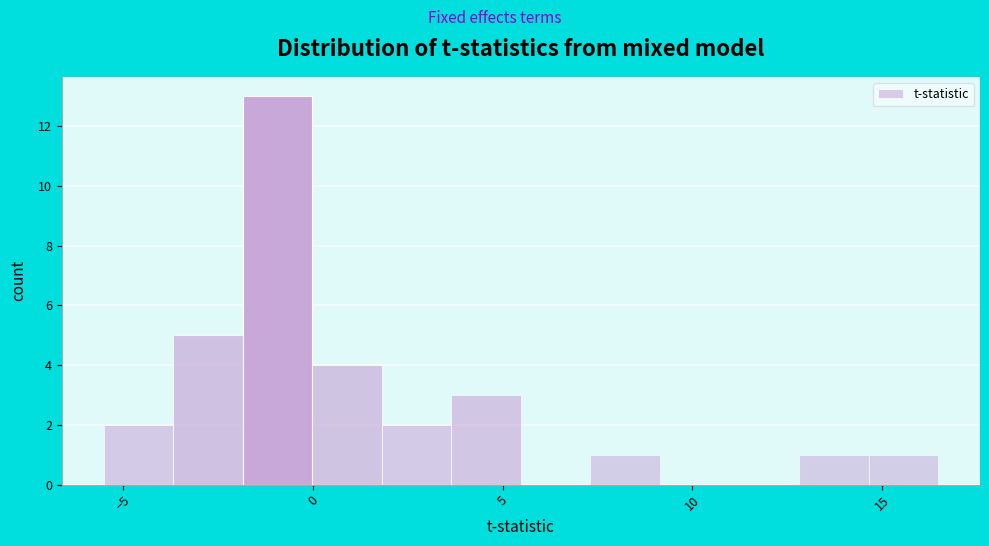

Read against the x-axis, roughly where is the centre of the tallest bar?

-1.0